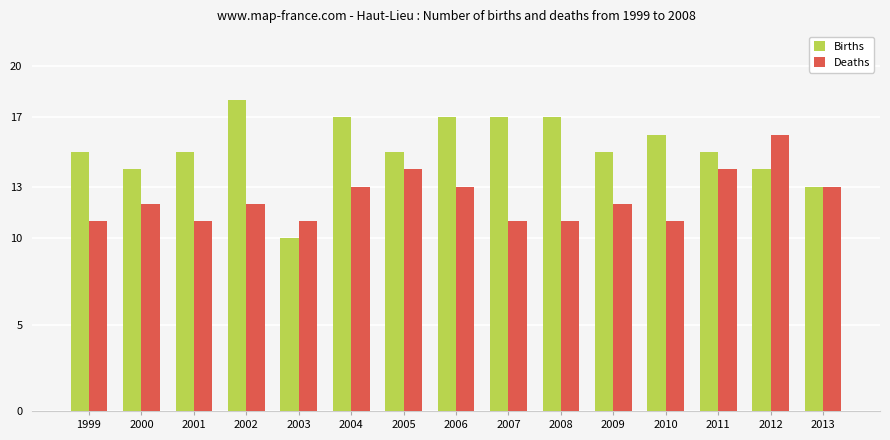

What are all the series names shown in the legend?

Births, Deaths